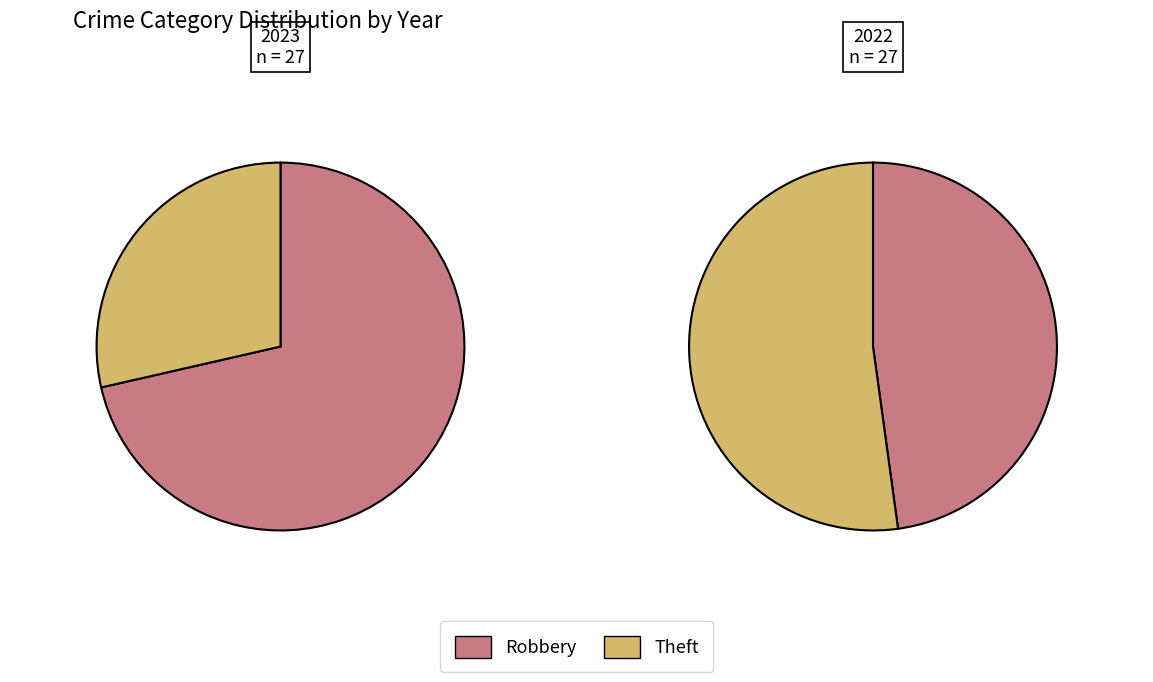

Which series has the widest spread of values?

values_2023